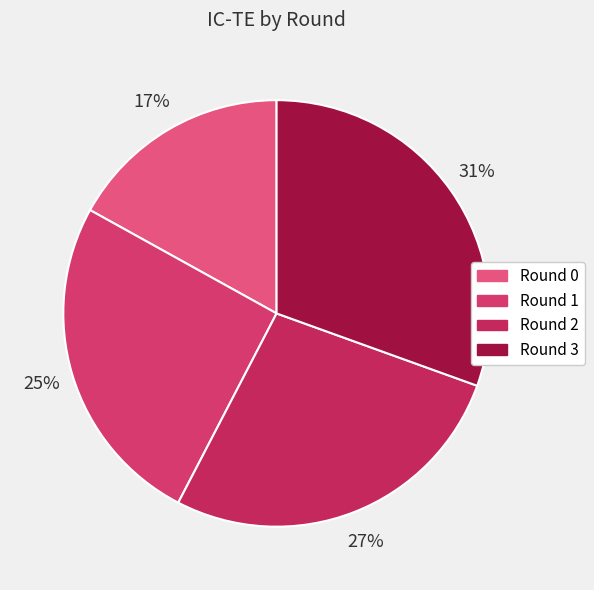

Which slice is the smallest?

Round 0